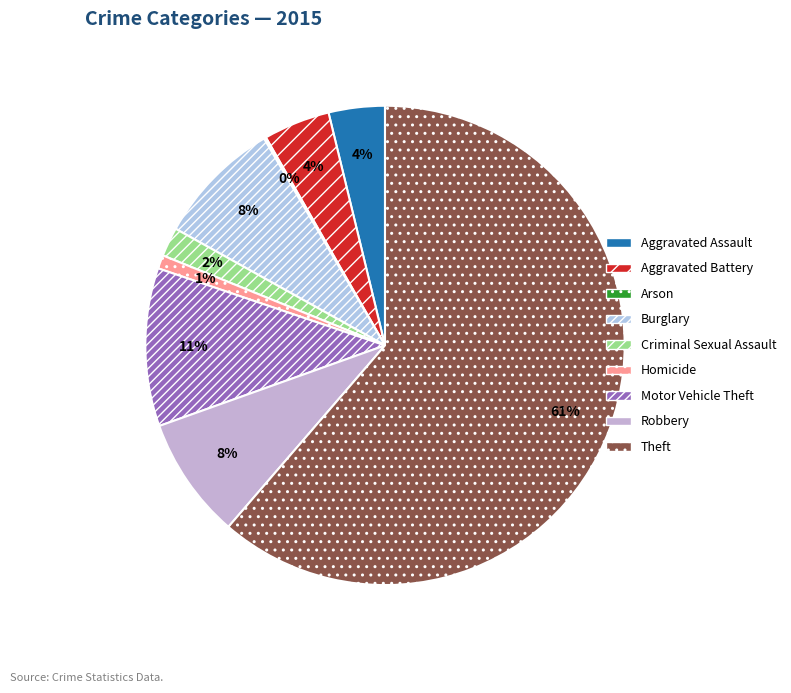

What percentage is NOT represented by Robbery?

91.8%